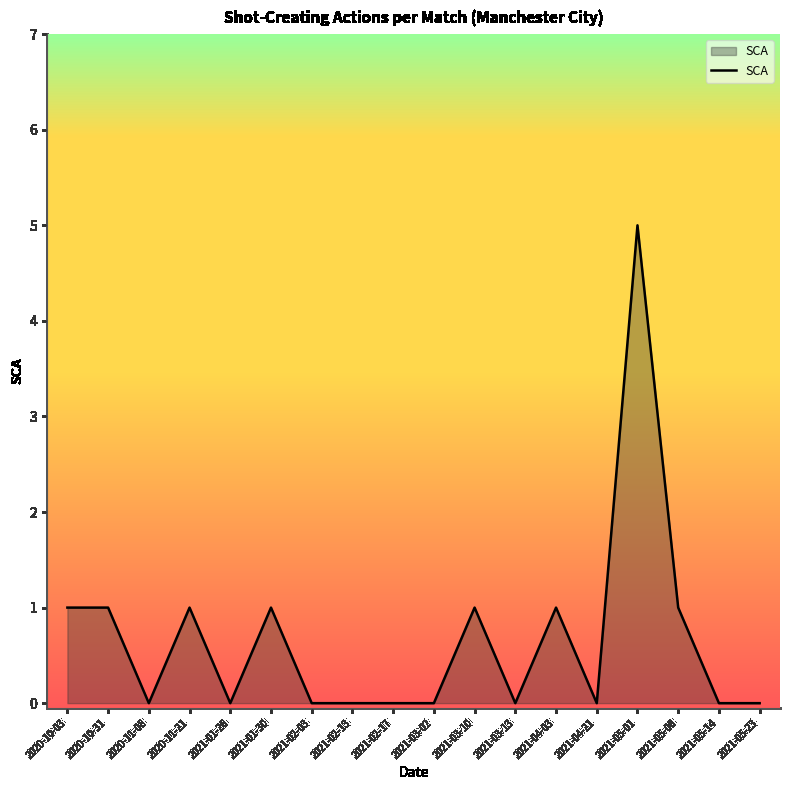

The chart shows a value of 0 at 2021-01-26. True or false?

True